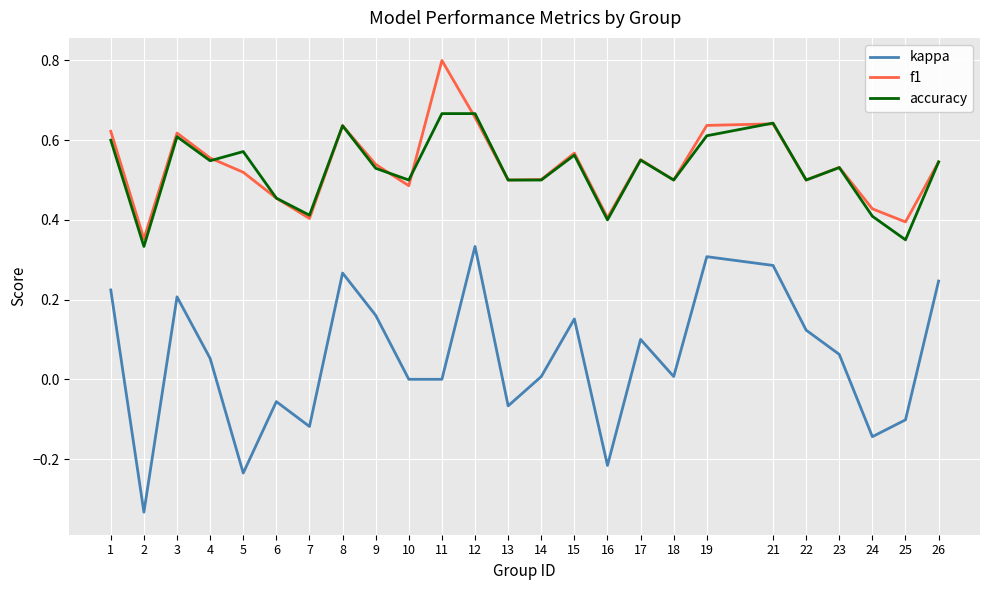

What is the sum of all f1 values?

13.3